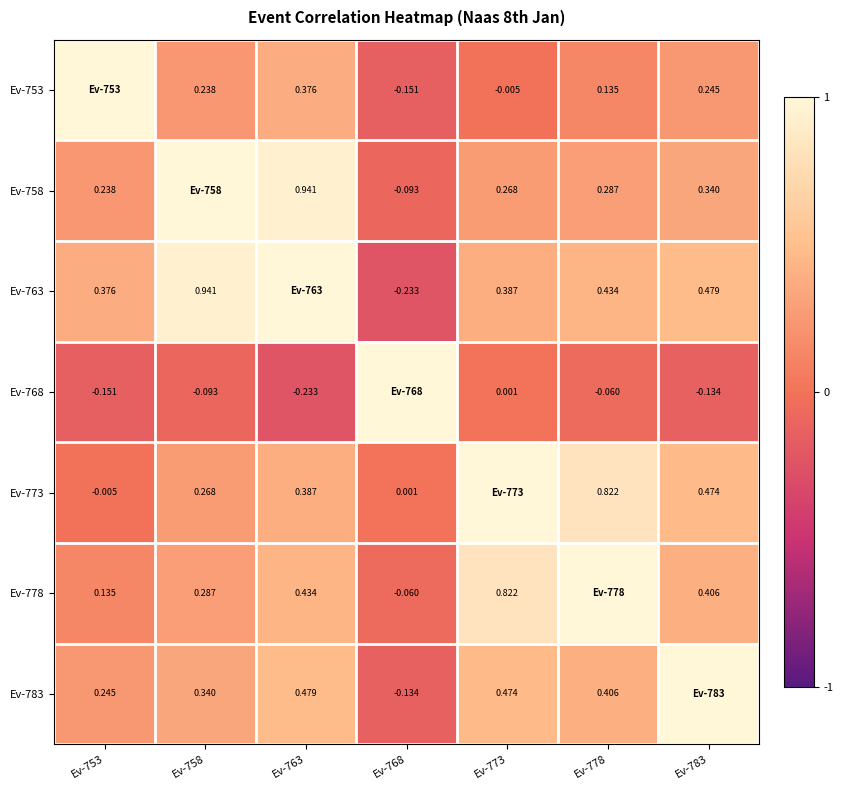

Is the value of Ev-758 at Ev-783 greater than the value of Ev-773 at Ev-778?

No